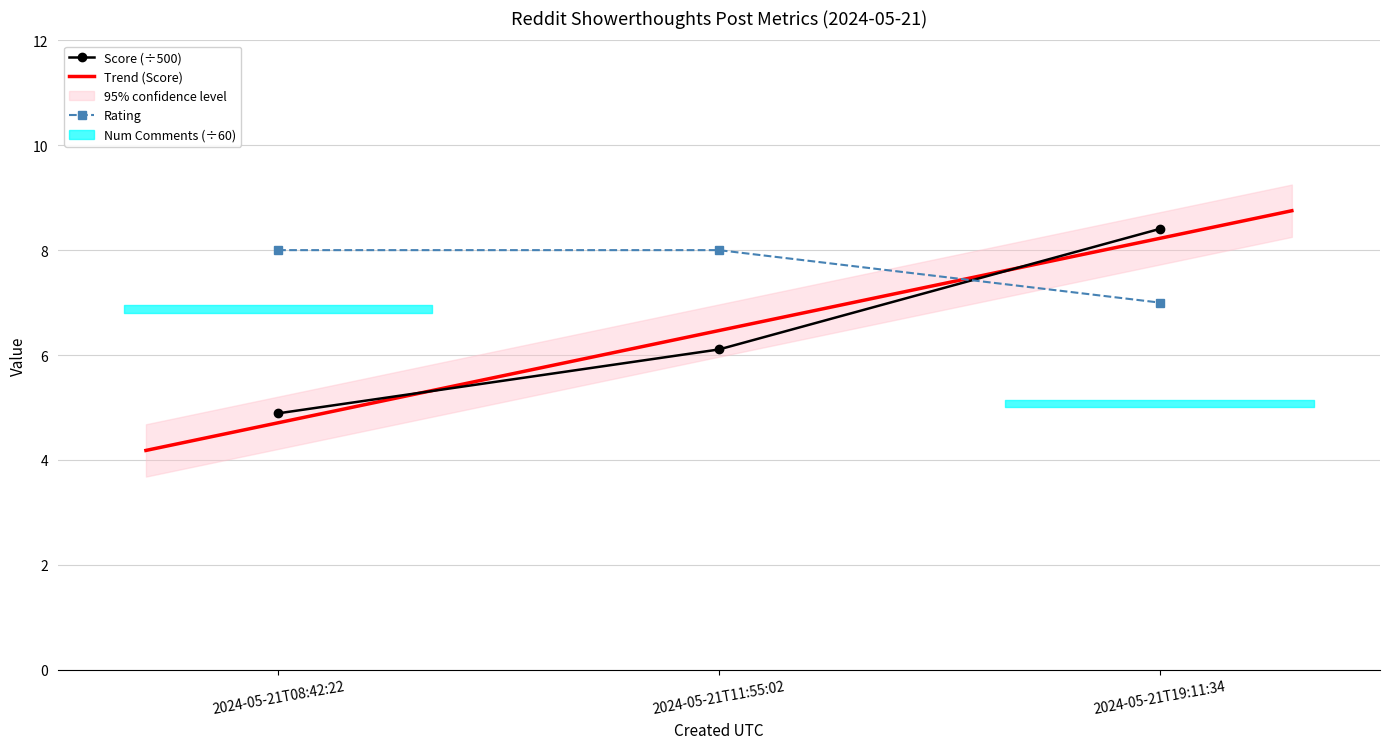

Which category has the highest value in the Score series?

2024-05-21T19:11:34